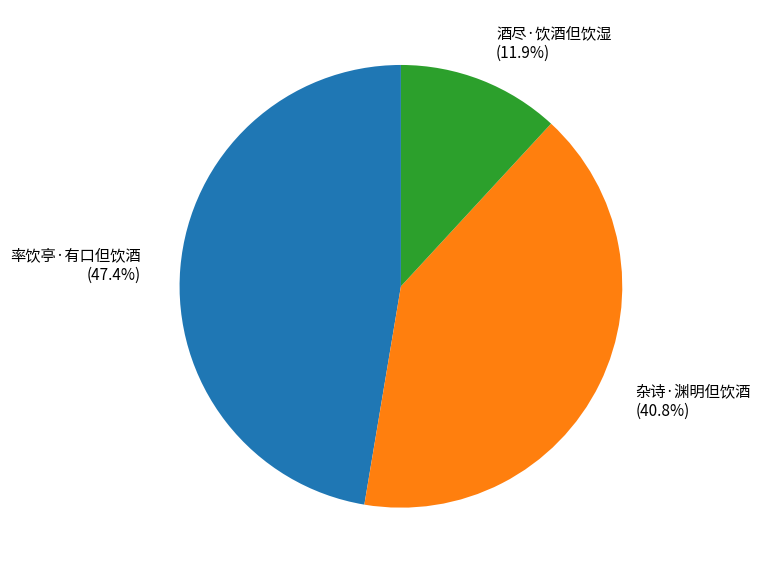

What percentage is the 率饮亭·有口但饮酒 slice, to the nearest percent?

47%